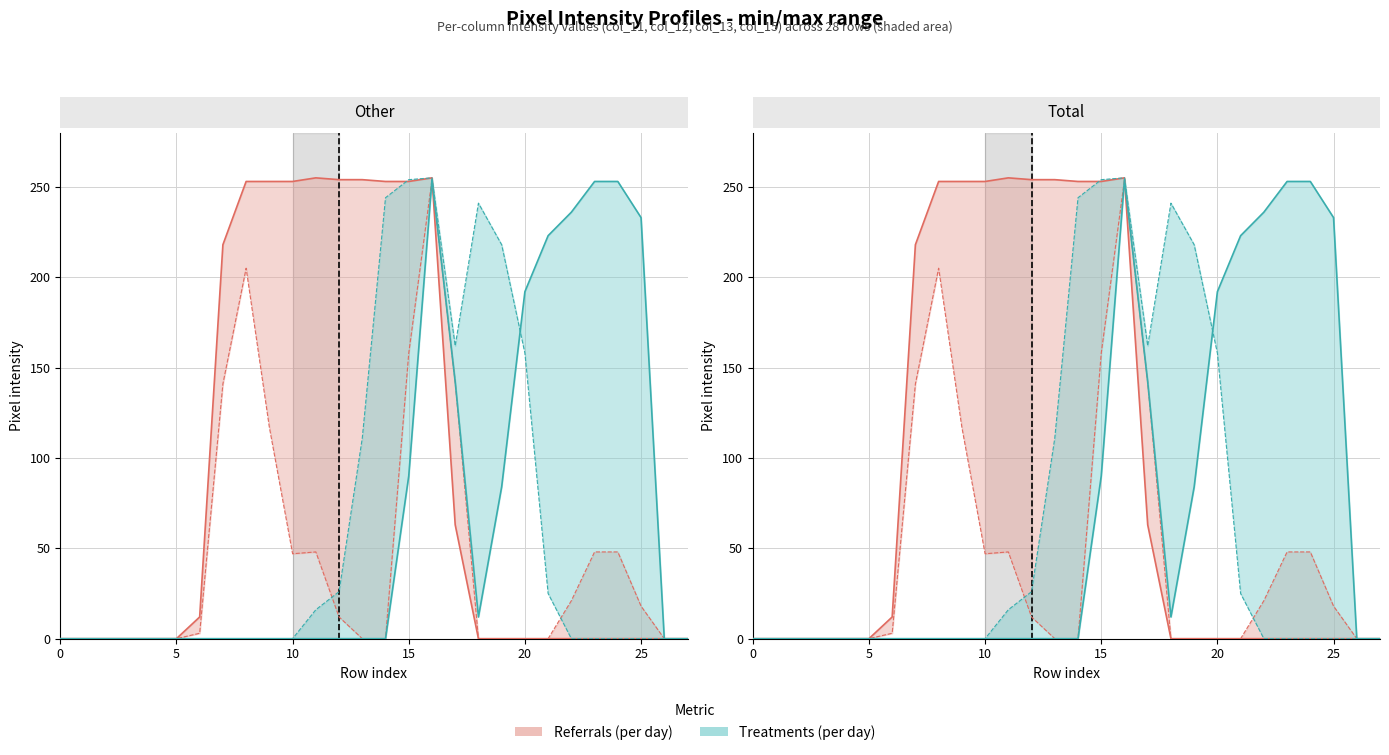

Where is the first local minimum for col_13?

18